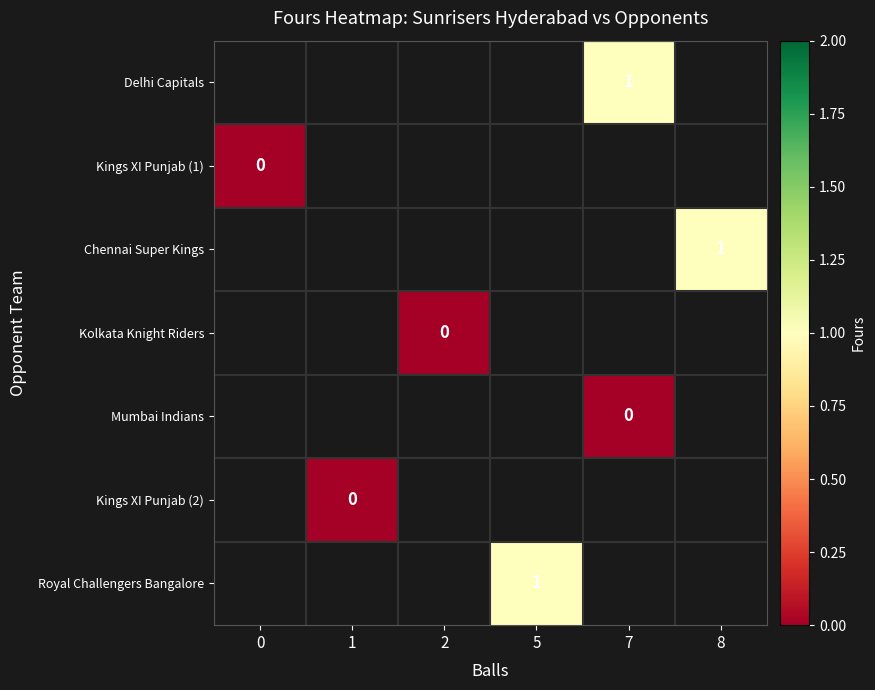

Count the number of data series in this chart.

7